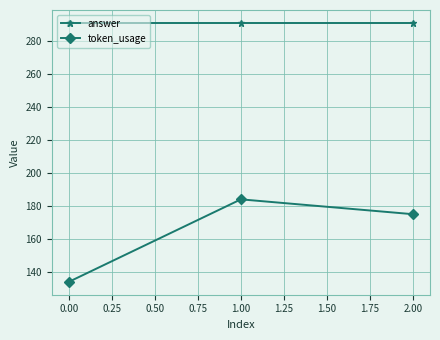

How many lines are shown in the chart?

2